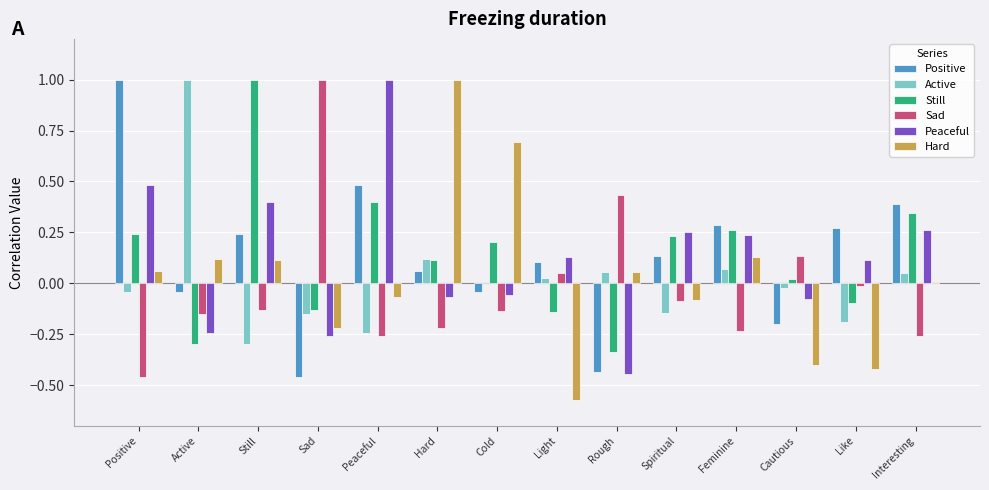

What is the maximum value for Sad?

1.0